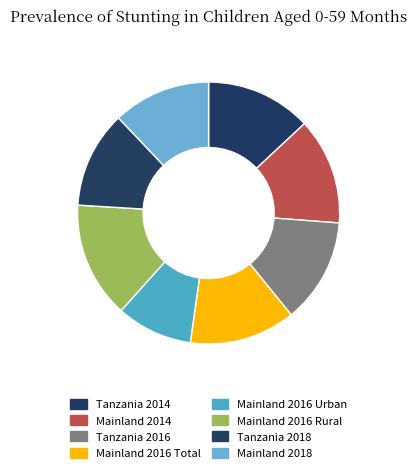

How much of the chart is everything except Mainland 2018?

87.9%